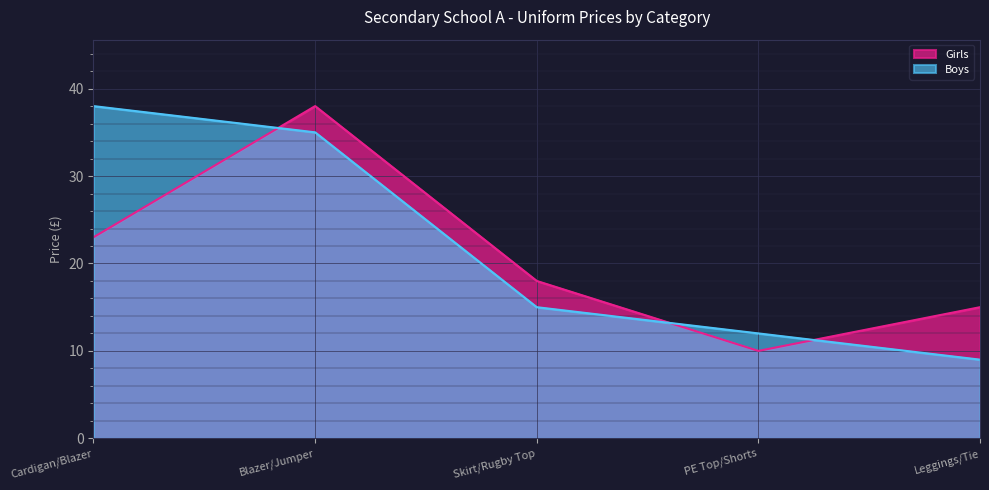

What are all the series names shown in the legend?

Girls, Boys